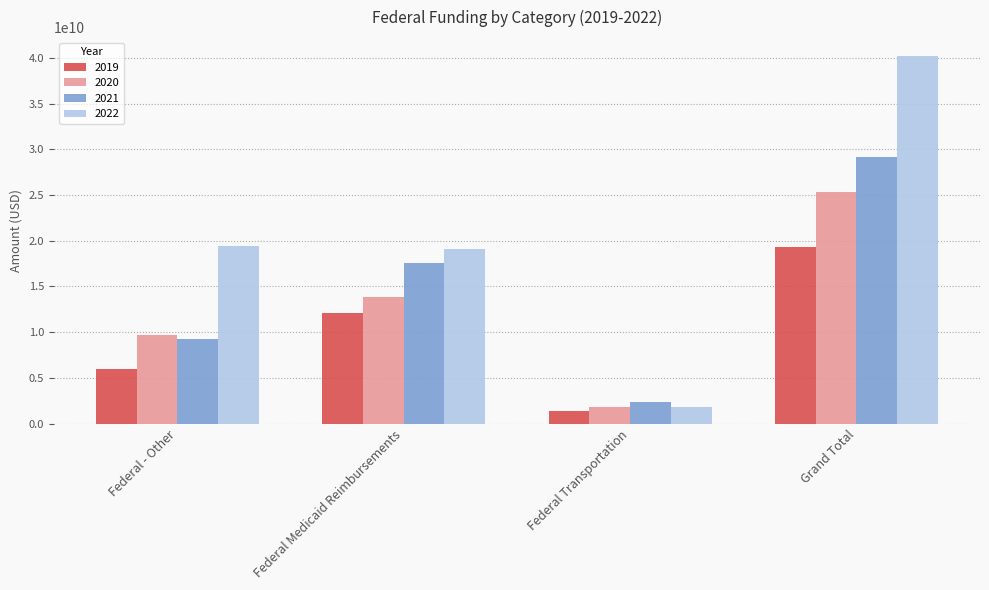

How many values in the 2019 series exceed 12066820196?

2